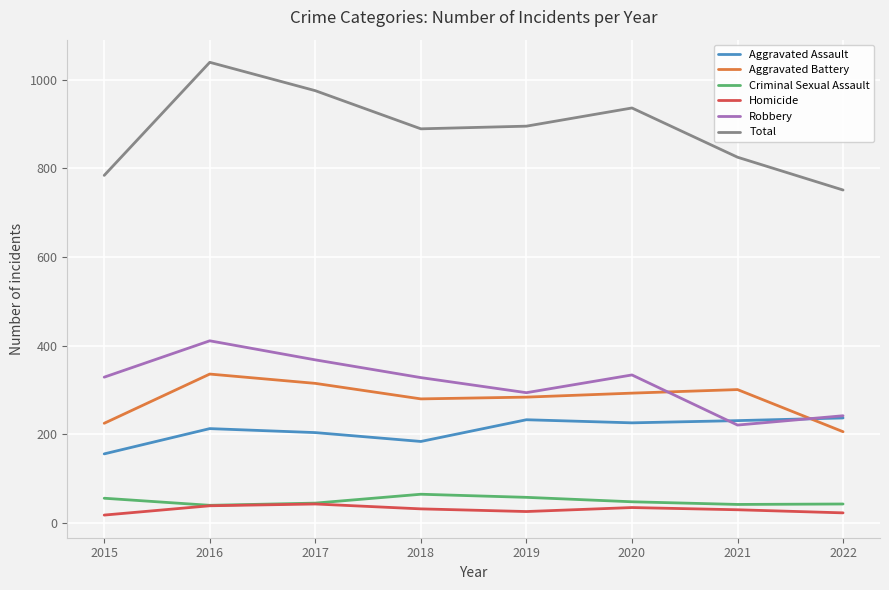

Does the chart have visible grid lines?

Yes